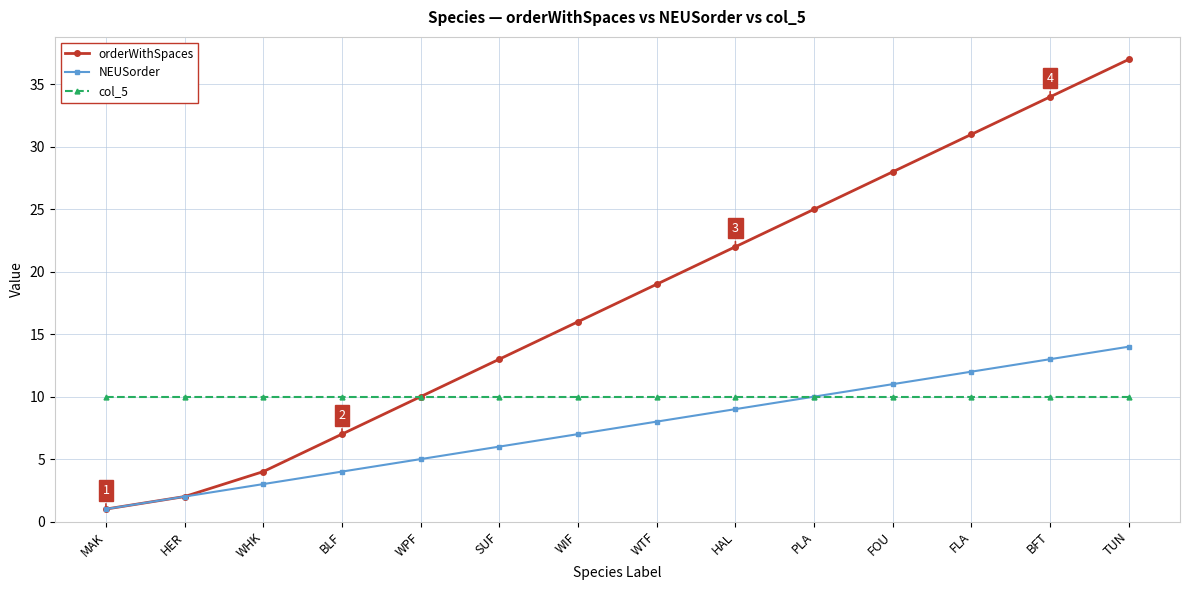

Is it true that col_5 equals 4 at WIF?

False